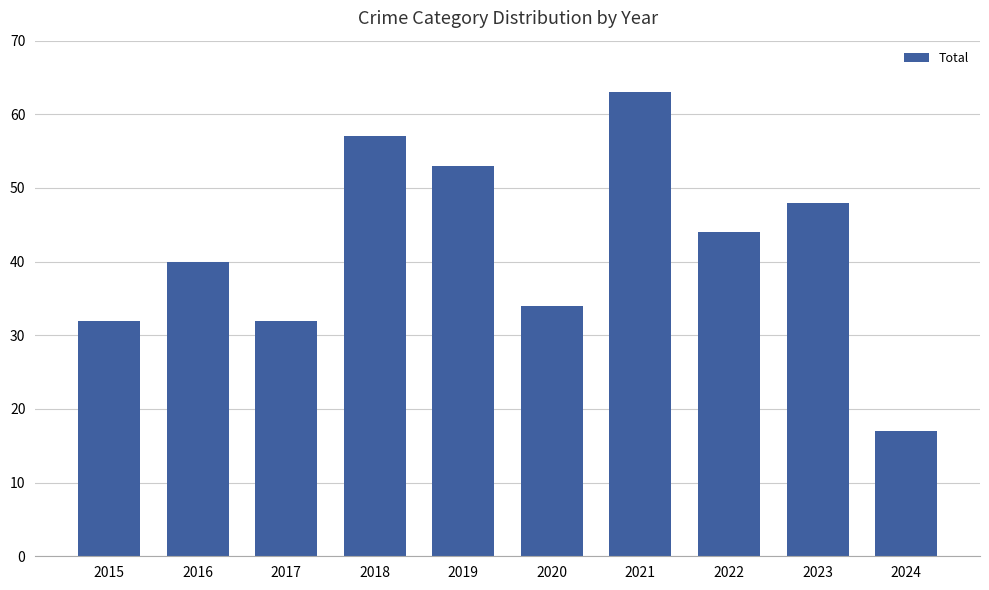

The chart shows a value of 34 at 2020. True or false?

True